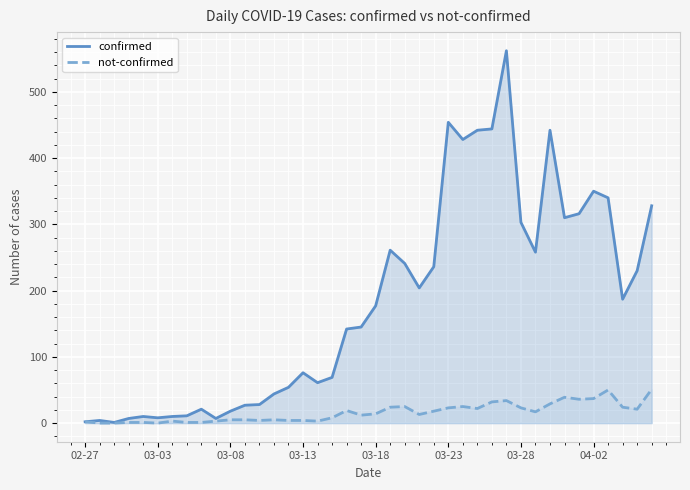

What is the value of the not-confirmed point at the 24th from the left?

13